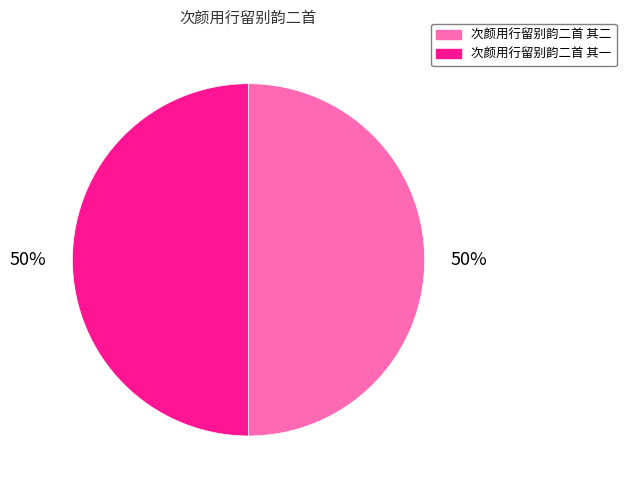

Is the sum of 次颜用行留别韵二首 其二 and 次颜用行留别韵二首 其一 greater than half?

Yes